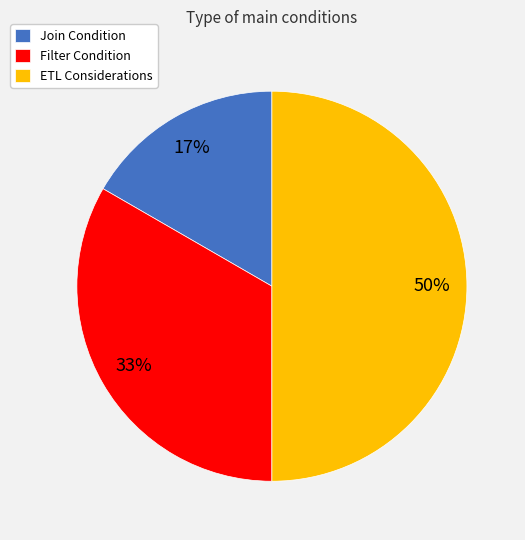

Does Join Condition account for over 50% of the chart?

No